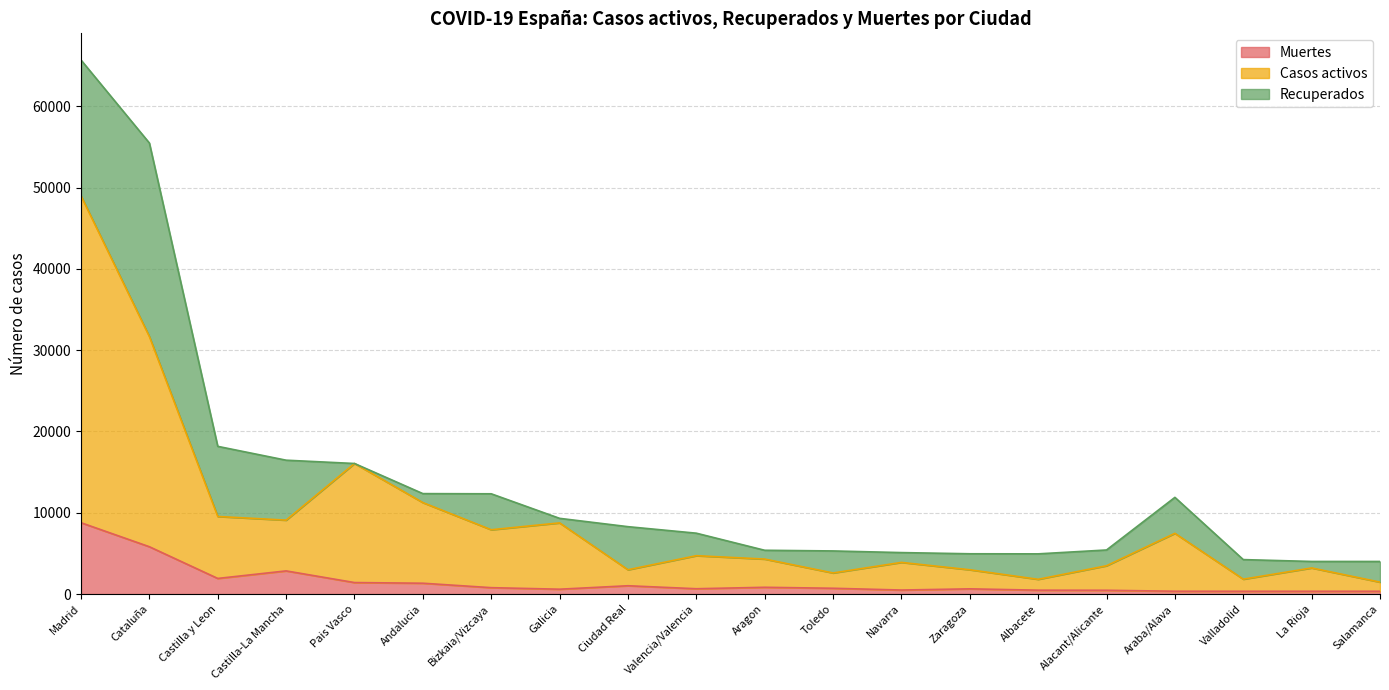

Is the value of Casos activos at Albacete greater than the value of Muertes at Valladolid?

Yes